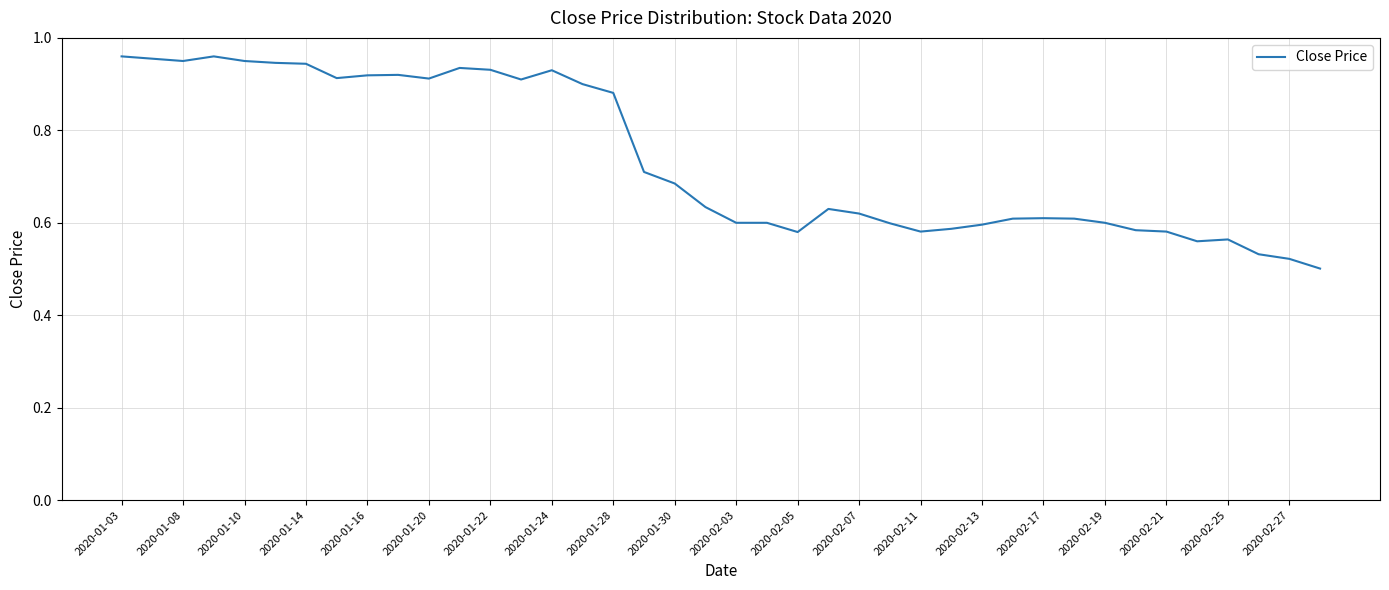

Does the chart display data point markers on the line(s)?

No